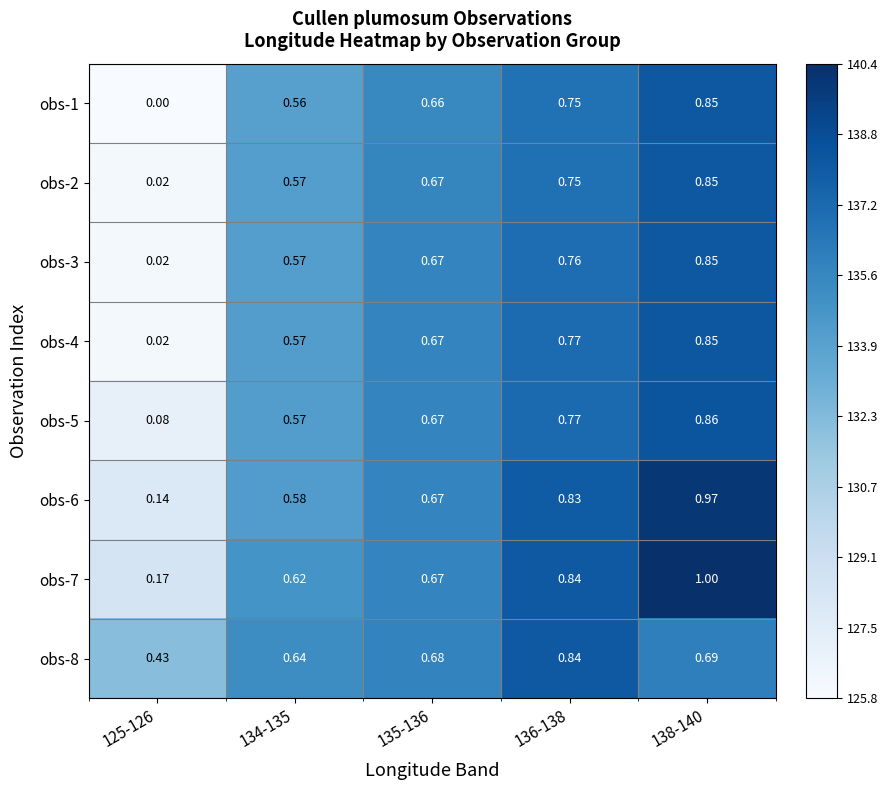

Is the value of obs-5 at 138-140 greater than the value of obs-8 at 136-138?

Yes